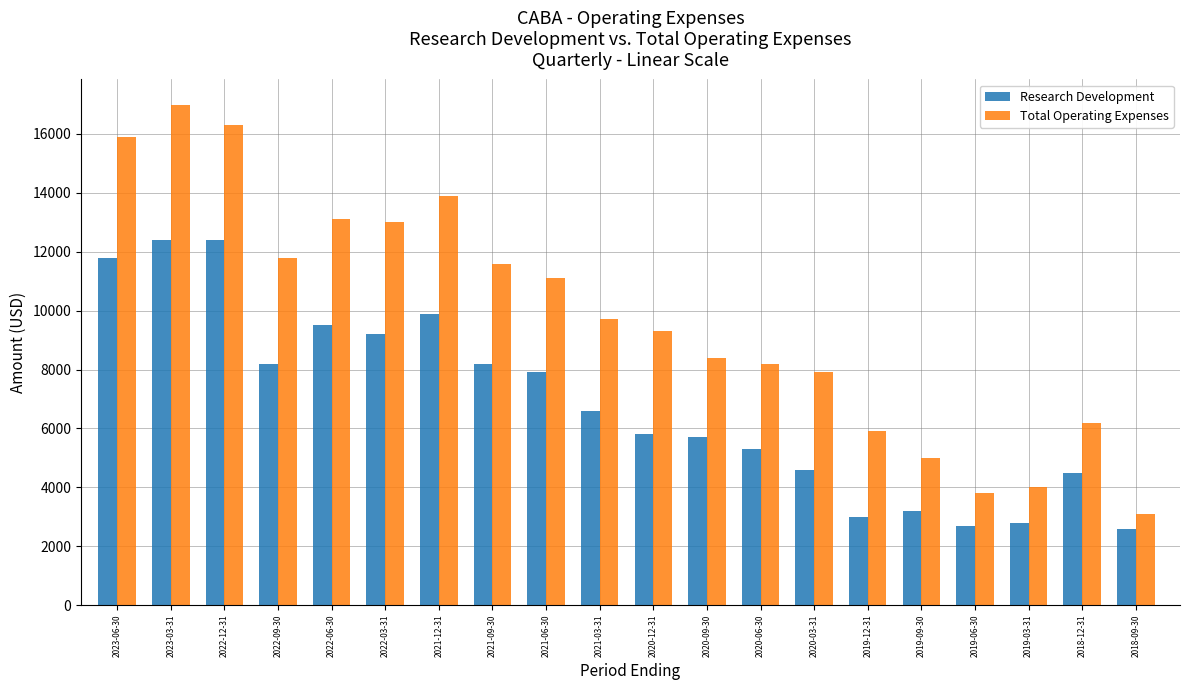

What is the label of the 9th bar from the right?

2020-09-30